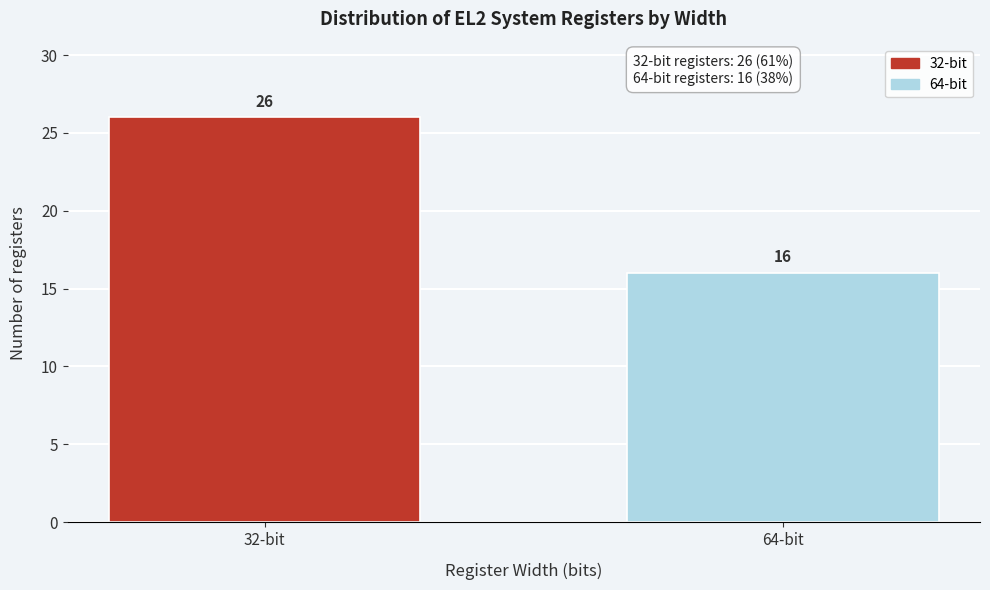

Reading left to right, transcribe all the data shown in this chart.

26	16